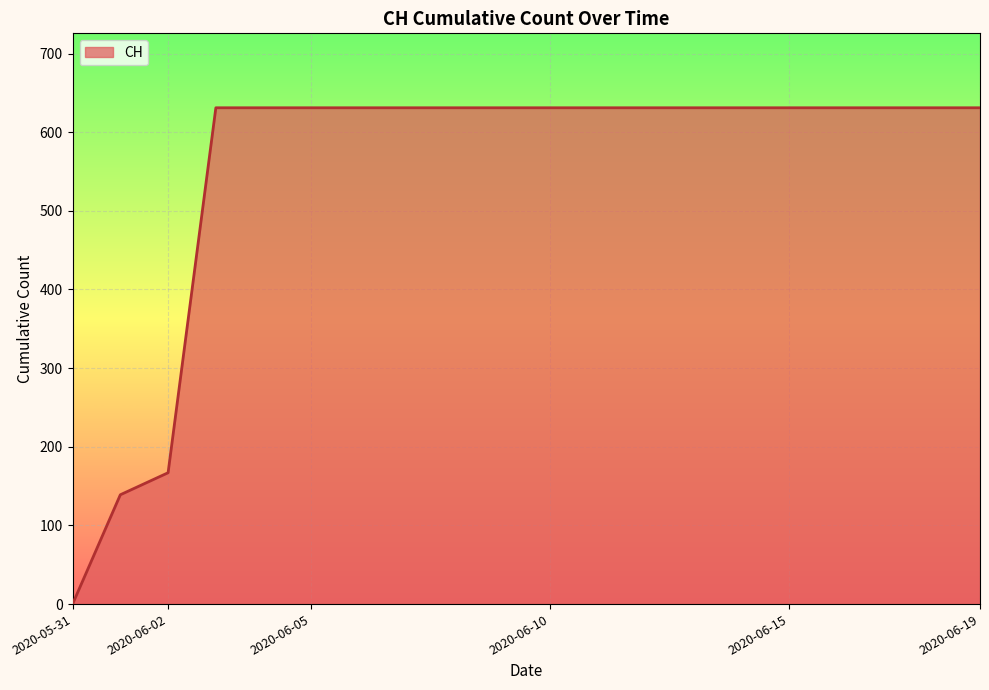

What is the greatest value displayed?

631